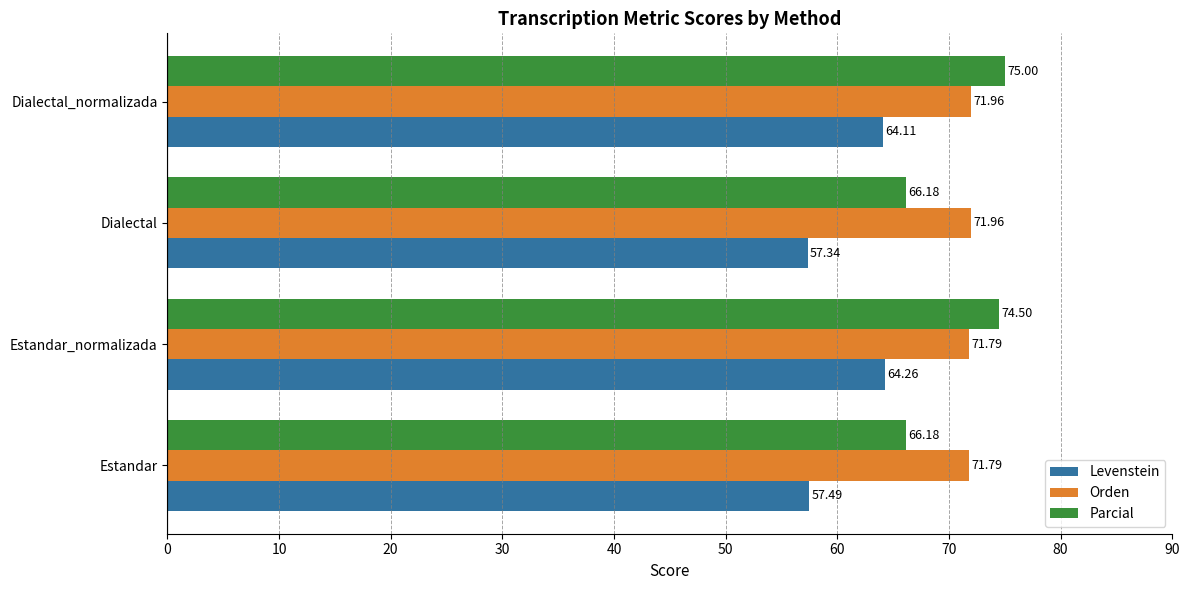

Which series has the largest total across all categories?

Orden